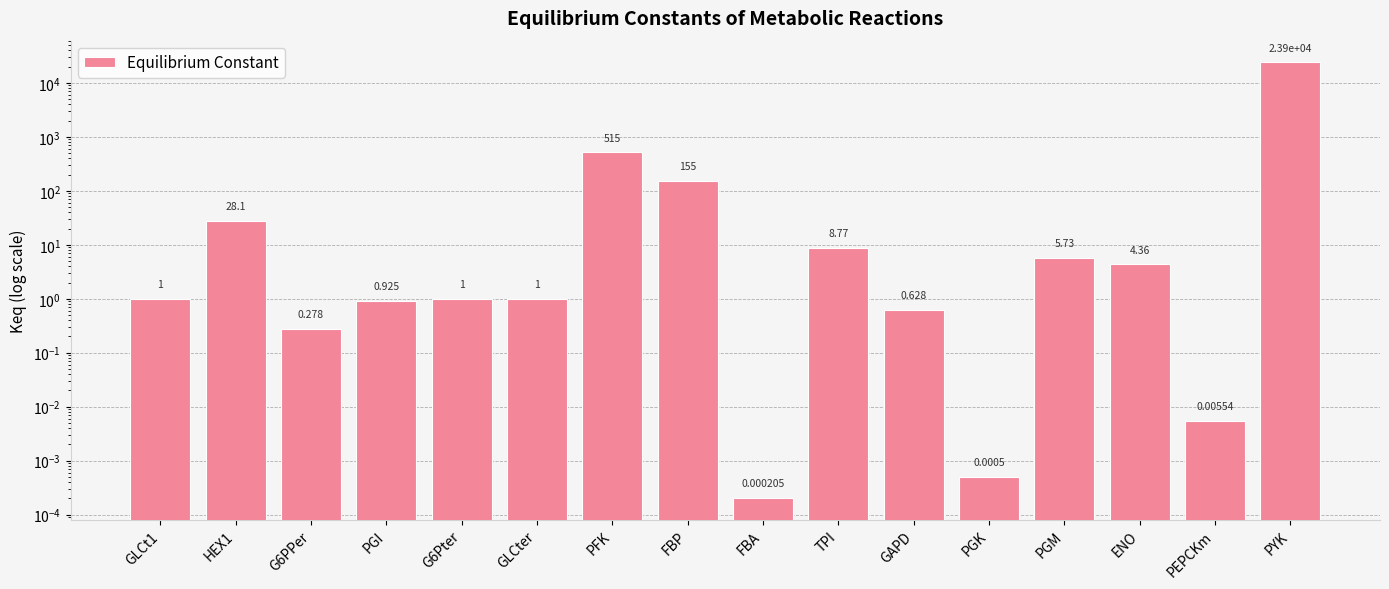

Reading left to right, list all the values displayed in this chart.

1.0	28.1	0.3	0.9	1.0	1.0	514.6	154.7	0.0	8.8	0.6	0.0	5.7	4.4	0.0	23920.2